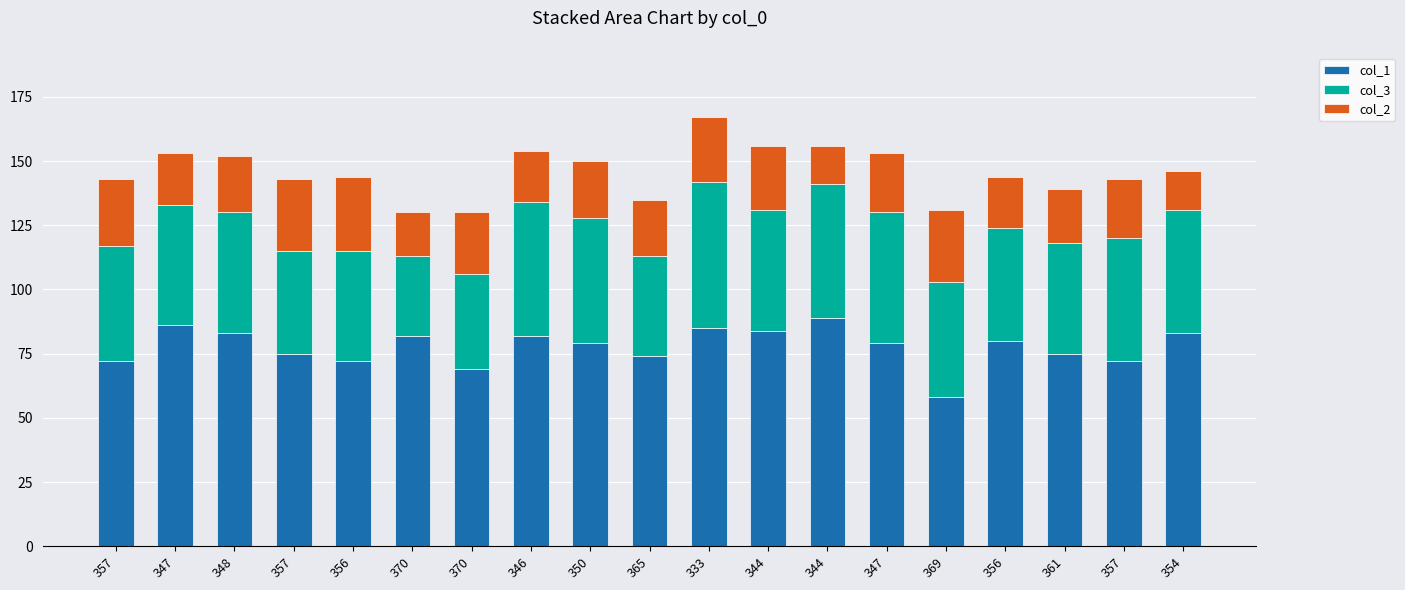

What is the total value across all series at 369?

131